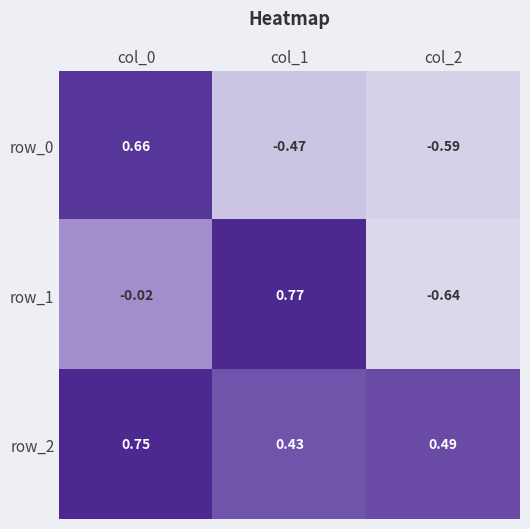

Which series changed the most between col_0 and col_2?

row_0